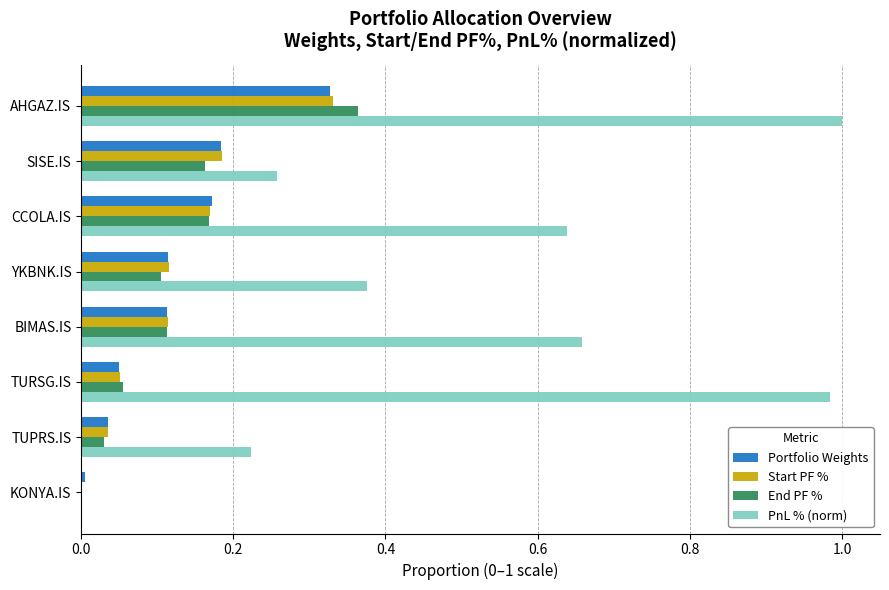

Which series changed the most between BIMAS.IS and TURSG.IS?

PnL % (norm)